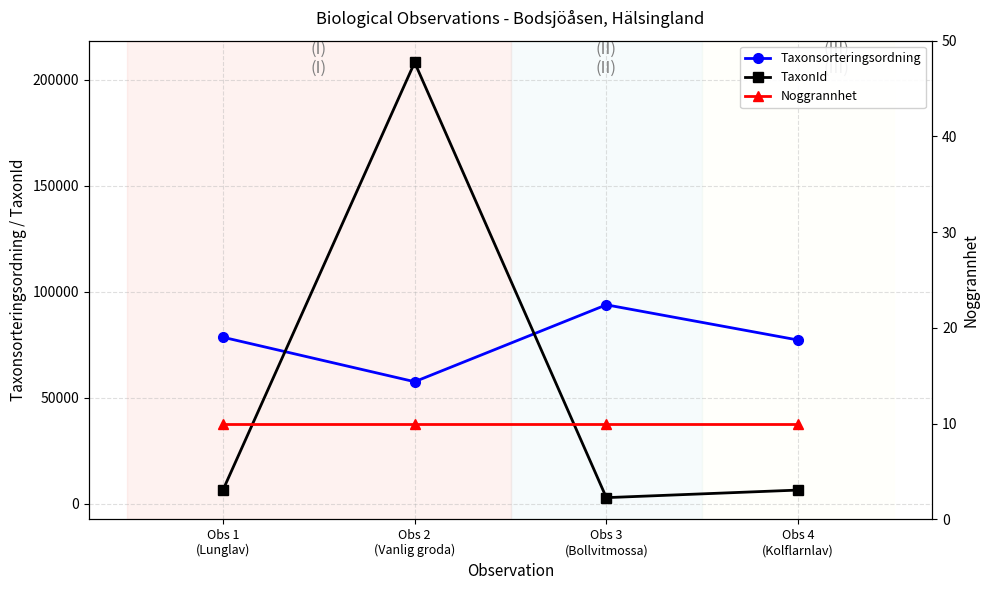

Between Obs 2
(Vanlig groda) and Obs 3
(Bollvitmossa), which series saw the biggest shift?

TaxonId